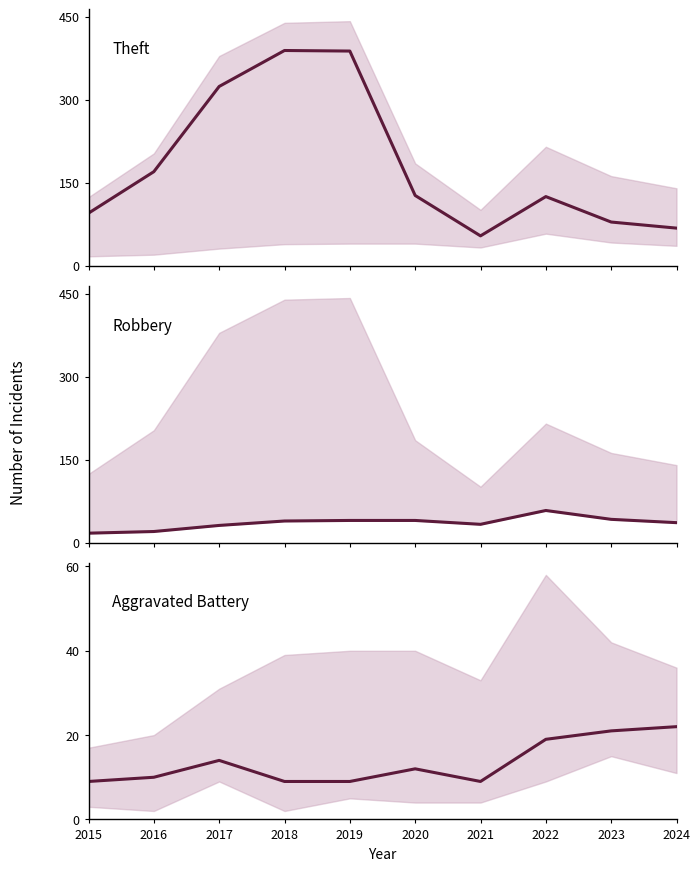

Reading left to right, what are all the values shown in this chart?

Theft: 2015=95	2016=170	2017=324	2018=389	2019=388	2020=127	2021=54	2022=125	2023=79	2024=68
Robbery: 2015=17	2016=20	2017=31	2018=39	2019=40	2020=40	2021=33	2022=58	2023=42	2024=36
Aggravated Battery: 2015=9	2016=10	2017=14	2018=9	2019=9	2020=12	2021=9	2022=19	2023=21	2024=22